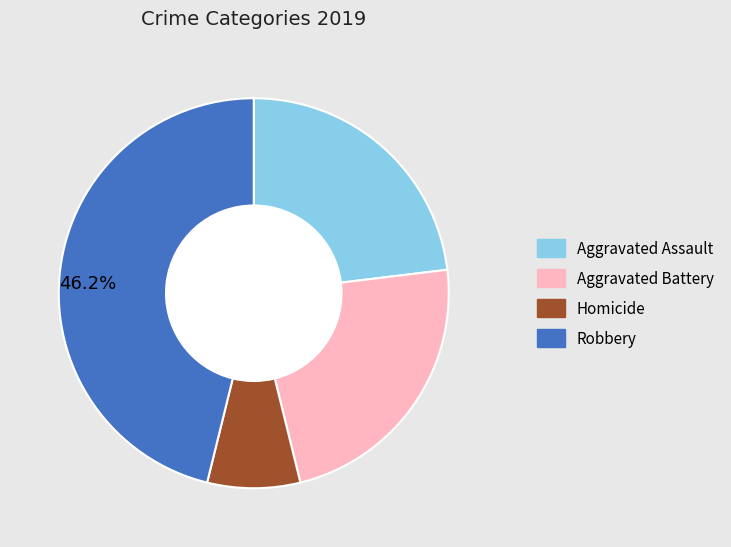

Is the sum of Robbery and Homicide greater than half?

Yes